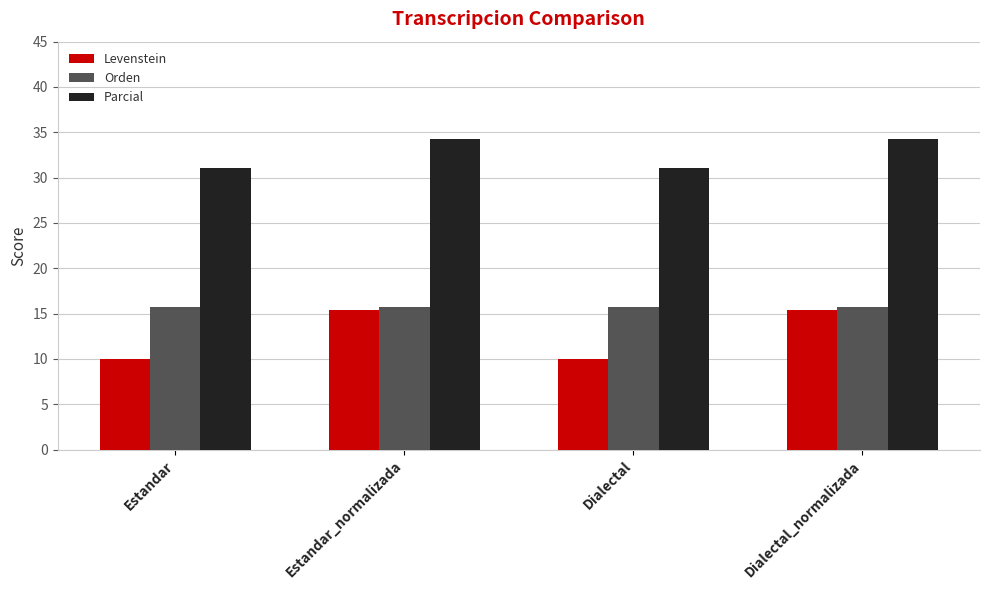

What is the highest value of the Orden series?

15.7